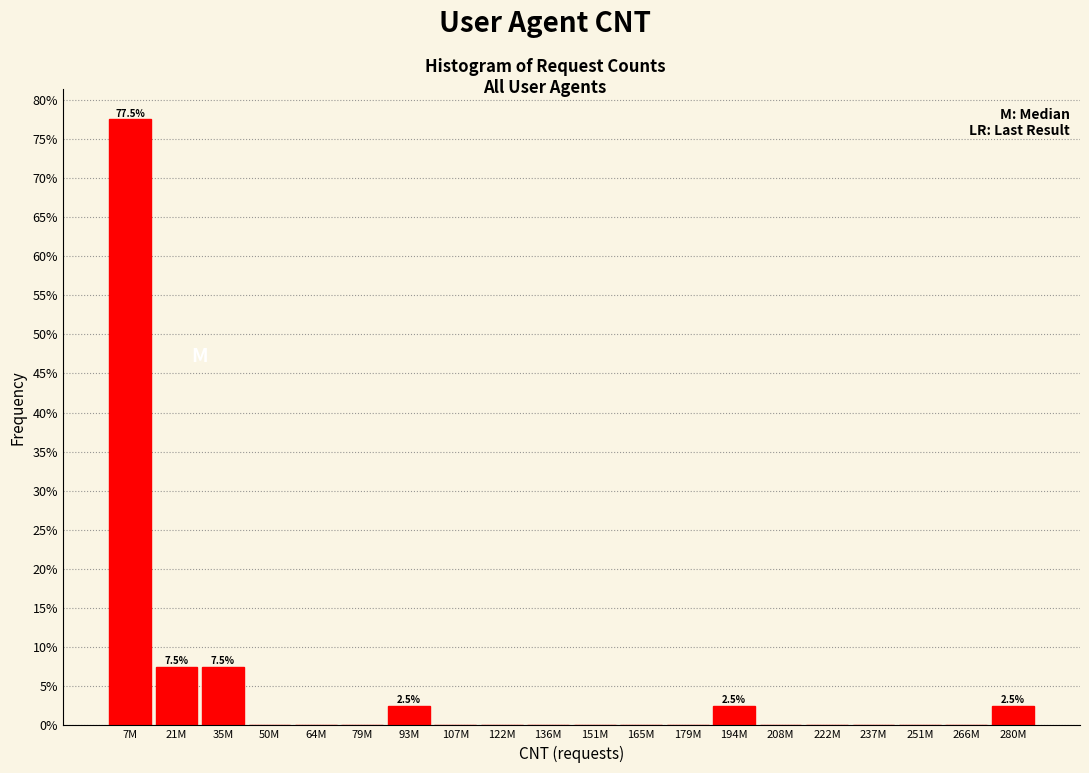

Reading left to right, list all the values displayed in this chart.

7M=77.5	21M=7.5	35M=7.5	50M=0.0	64M=0.0	79M=0.0	93M=2.5	107M=0.0	122M=0.0	136M=0.0	151M=0.0	165M=0.0	179M=0.0	194M=2.5	208M=0.0	222M=0.0	237M=0.0	251M=0.0	266M=0.0	280M=2.5